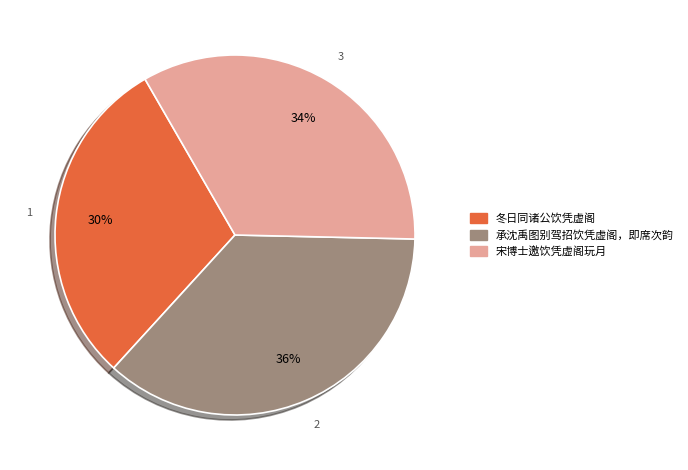

To the nearest percent, what portion does 冬日同诸公饮凭虚阁 represent?

30%